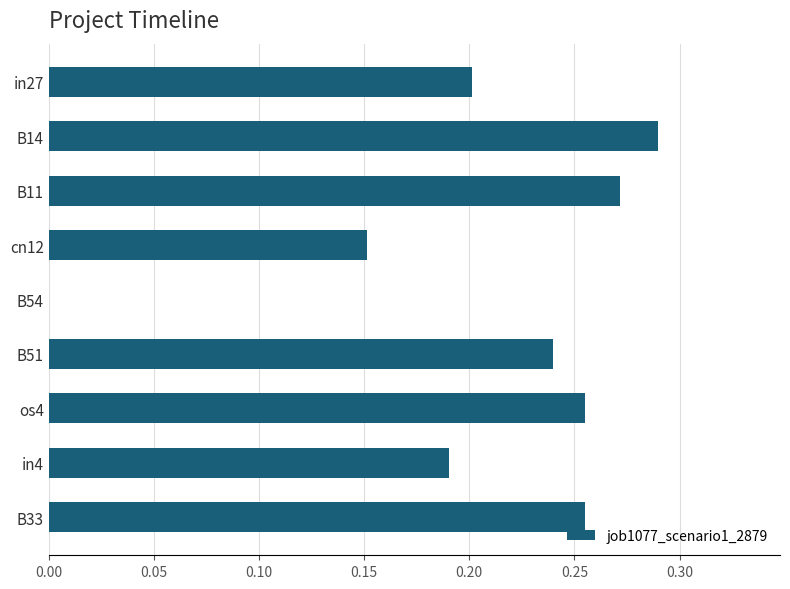

The chart shows a value of 0.2 at in27. True or false?

True